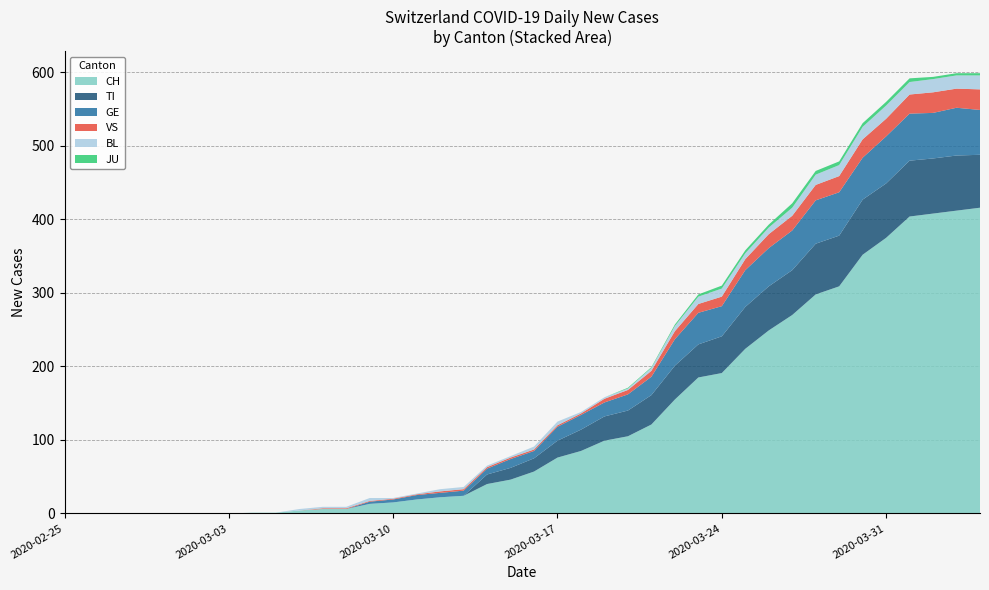

Reading left to right, what are all the values shown in this chart?

CH: 2020-02-25=0	2020-02-26=0	2020-02-27=0	2020-02-28=0	2020-02-29=0	2020-03-01=0	2020-03-02=0	2020-03-03=0	2020-03-04=1	2020-03-05=1	2020-03-06=4	2020-03-07=6	2020-03-08=6	2020-03-09=13	2020-03-10=15	2020-03-11=19	2020-03-12=22	2020-03-13=24	2020-03-14=40	2020-03-15=46	2020-03-16=57	2020-03-17=76	2020-03-18=85	2020-03-19=99	2020-03-20=105	2020-03-21=121	2020-03-22=155	2020-03-23=185	2020-03-24=191	2020-03-25=224	2020-03-26=249	2020-03-27=270	2020-03-28=298	2020-03-29=309	2020-03-30=352	2020-03-31=375	2020-04-01=404	2020-04-02=408	2020-04-03=412	2020-04-04=416
TI: 2020-02-25=0	2020-02-26=0	2020-02-27=0	2020-02-28=0	2020-02-29=0	2020-03-01=0	2020-03-02=0	2020-03-03=0	2020-03-04=0	2020-03-05=0	2020-03-06=0	2020-03-07=0	2020-03-08=0	2020-03-09=0	2020-03-10=0	2020-03-11=0	2020-03-12=0	2020-03-13=0	2020-03-14=13	2020-03-15=16	2020-03-16=18	2020-03-17=23	2020-03-18=29	2020-03-19=33	2020-03-20=35	2020-03-21=40	2020-03-22=46	2020-03-23=45	2020-03-24=50	2020-03-25=57	2020-03-26=60	2020-03-27=61	2020-03-28=69	2020-03-29=69	2020-03-30=75	2020-03-31=74	2020-04-01=76	2020-04-02=75	2020-04-03=75	2020-04-04=72
GE: 2020-02-25=0	2020-02-26=0	2020-02-27=0	2020-02-28=0	2020-02-29=0	2020-03-01=0	2020-03-02=0	2020-03-03=0	2020-03-04=0	2020-03-05=0	2020-03-06=0	2020-03-07=0	2020-03-08=0	2020-03-09=3	2020-03-10=4	2020-03-11=6	2020-03-12=6	2020-03-13=7	2020-03-14=8	2020-03-15=12	2020-03-16=10	2020-03-17=19	2020-03-18=20	2020-03-19=19	2020-03-20=22	2020-03-21=25	2020-03-22=36	2020-03-23=43	2020-03-24=41	2020-03-25=50	2020-03-26=52	2020-03-27=54	2020-03-28=59	2020-03-29=59	2020-03-30=57	2020-03-31=64	2020-04-01=64	2020-04-02=62	2020-04-03=65	2020-04-04=61
VS: 2020-02-25=0	2020-02-26=0	2020-02-27=0	2020-02-28=0	2020-02-29=0	2020-03-01=0	2020-03-02=0	2020-03-03=0	2020-03-04=0	2020-03-05=0	2020-03-06=0	2020-03-07=1	2020-03-08=1	2020-03-09=1	2020-03-10=1	2020-03-11=1	2020-03-12=2	2020-03-13=2	2020-03-14=2	2020-03-15=2	2020-03-16=2	2020-03-17=2	2020-03-18=2	2020-03-19=5	2020-03-20=6	2020-03-21=8	2020-03-22=11	2020-03-23=12	2020-03-24=13	2020-03-25=15	2020-03-26=19	2020-03-27=20	2020-03-28=21	2020-03-29=22	2020-03-30=25	2020-03-31=24	2020-04-01=26	2020-04-02=28	2020-04-03=26	2020-04-04=28
BL: 2020-02-25=0	2020-02-26=0	2020-02-27=0	2020-02-28=0	2020-02-29=0	2020-03-01=0	2020-03-02=0	2020-03-03=0	2020-03-04=0	2020-03-05=0	2020-03-06=2	2020-03-07=2	2020-03-08=2	2020-03-09=4	2020-03-10=1	2020-03-11=1	2020-03-12=3	2020-03-13=3	2020-03-14=2	2020-03-15=2	2020-03-16=4	2020-03-17=5	2020-03-18=2	2020-03-19=2	2020-03-20=2	2020-03-21=4	2020-03-22=7	2020-03-23=10	2020-03-24=11	2020-03-25=8	2020-03-26=9	2020-03-27=11	2020-03-28=14	2020-03-29=15	2020-03-30=17	2020-03-31=18	2020-04-01=17	2020-04-02=18	2020-04-03=18	2020-04-04=19
JU: 2020-02-25=0	2020-02-26=0	2020-02-27=0	2020-02-28=0	2020-02-29=0	2020-03-01=0	2020-03-02=0	2020-03-03=0	2020-03-04=0	2020-03-05=0	2020-03-06=0	2020-03-07=0	2020-03-08=0	2020-03-09=0	2020-03-10=0	2020-03-11=0	2020-03-12=0	2020-03-13=0	2020-03-14=0	2020-03-15=0	2020-03-16=0	2020-03-17=0	2020-03-18=0	2020-03-19=0	2020-03-20=1	2020-03-21=1	2020-03-22=2	2020-03-23=3	2020-03-24=4	2020-03-25=4	2020-03-26=4	2020-03-27=6	2020-03-28=5	2020-03-29=5	2020-03-30=5	2020-03-31=5	2020-04-01=5	2020-04-02=3	2020-04-03=3	2020-04-04=3